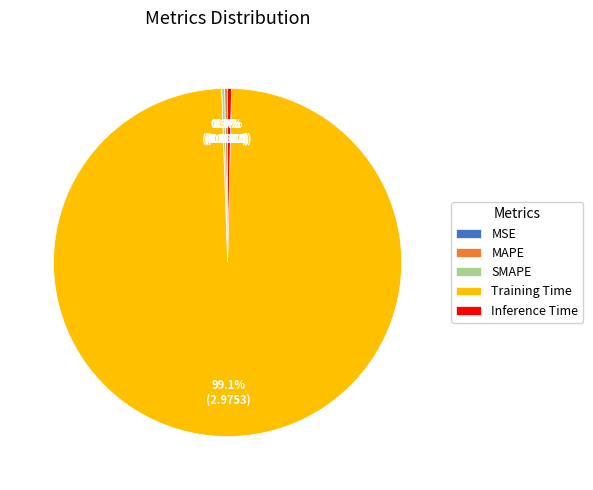

Which slice is the largest?

Training Time